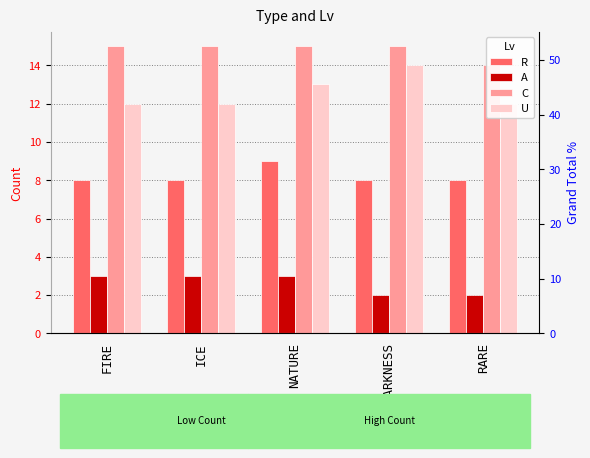

Where is A nearest to the value 2?

DARKNESS